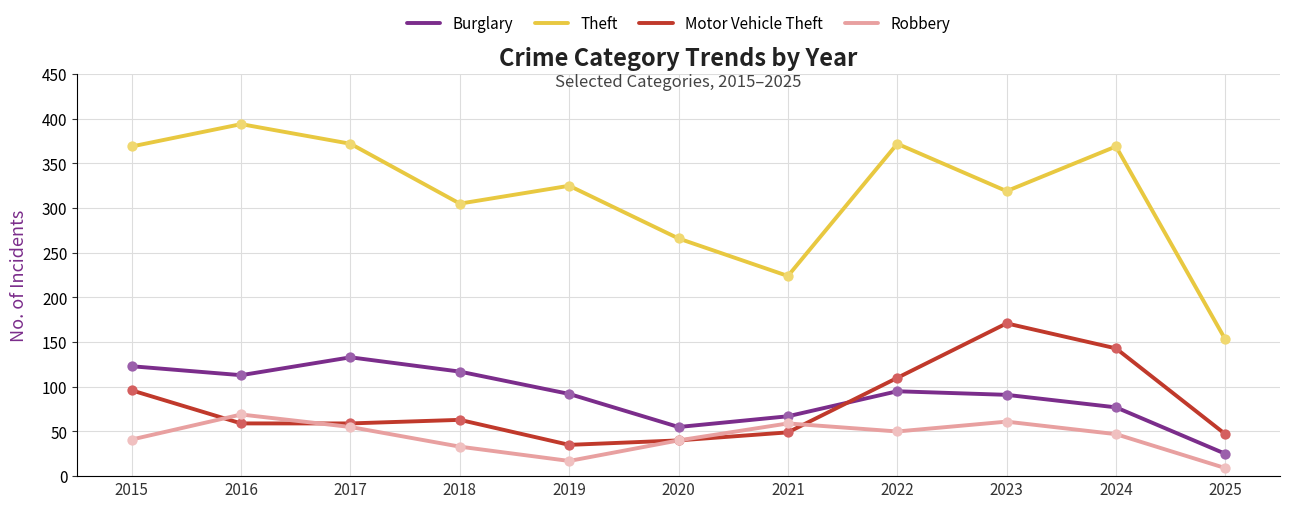

What is the spread (max minus min) of values at 2019?

308